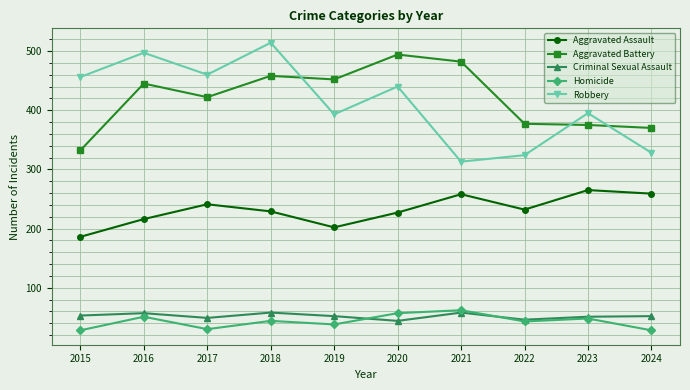

What is the difference between the highest and lowest values at 2022?

334